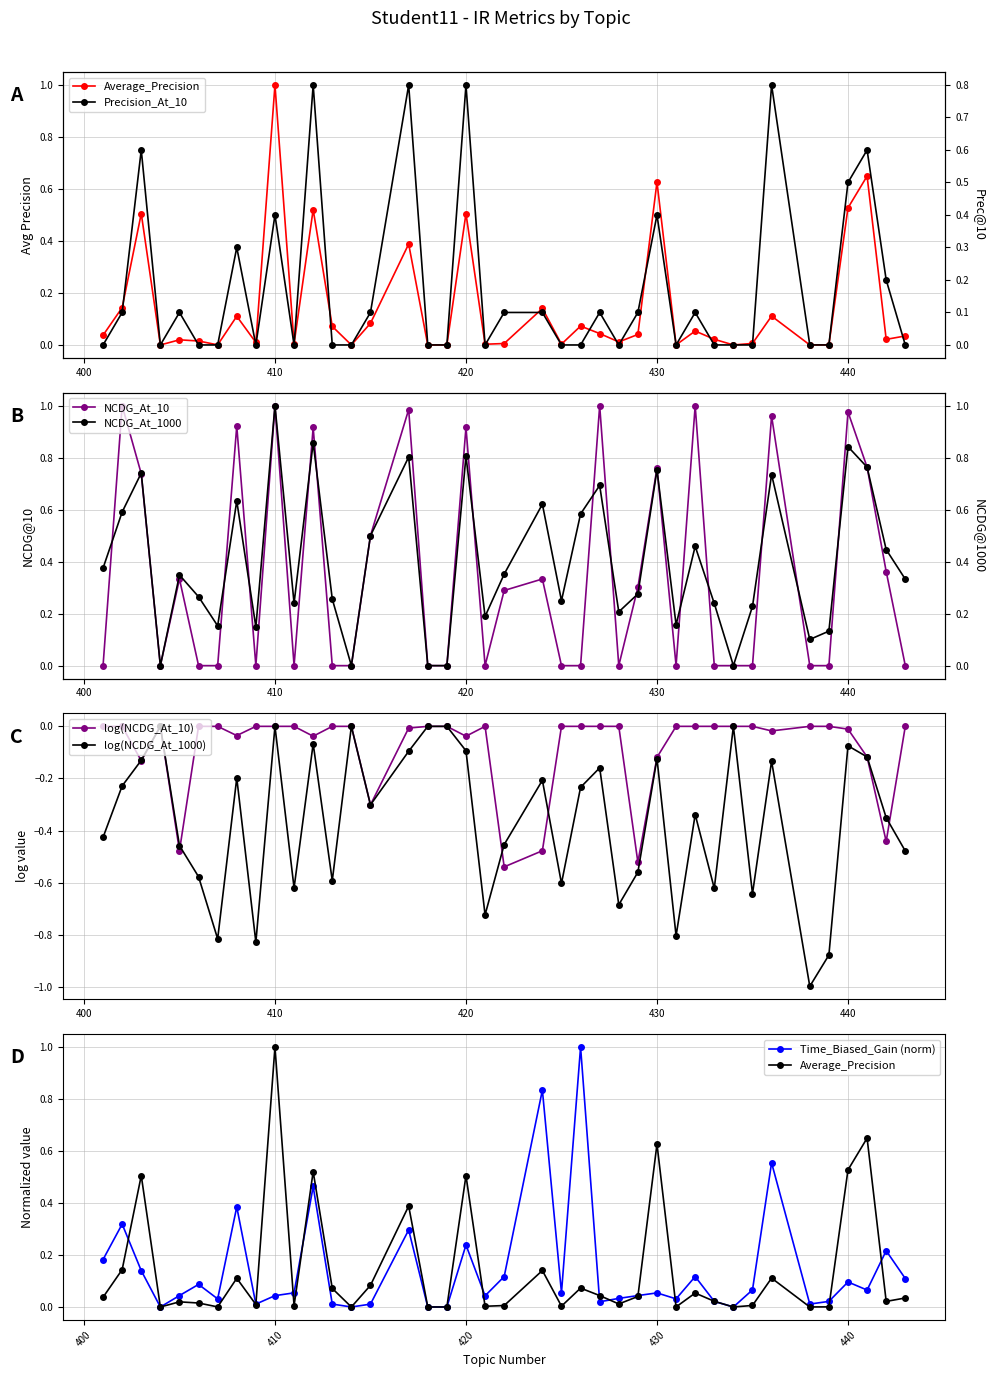

The NCDG_At_10 series shows 0.2 at 402. True or false?

False